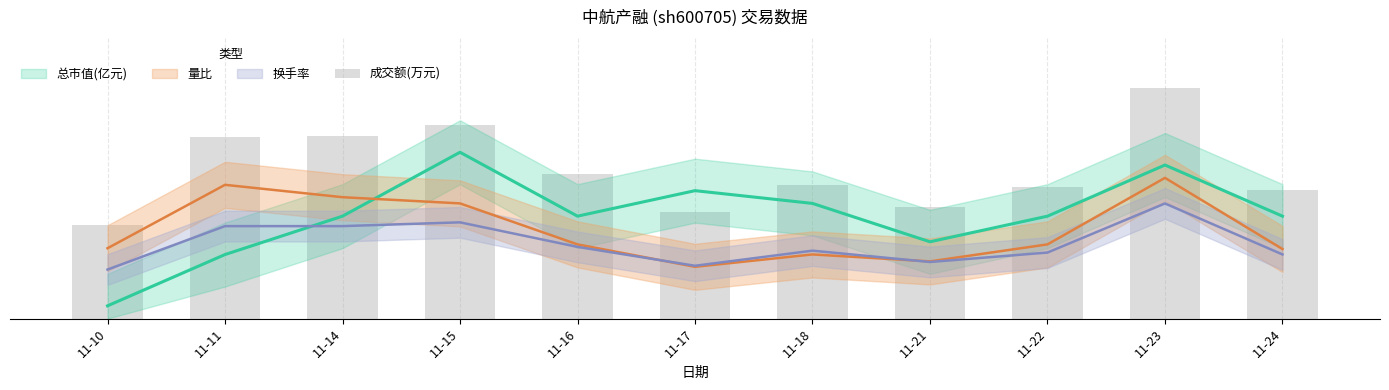

List the labels in order of value, largest first.

11-23, 11-15, 11-14, 11-11, 11-16, 11-18, 11-22, 11-24, 11-21, 11-17, 11-10